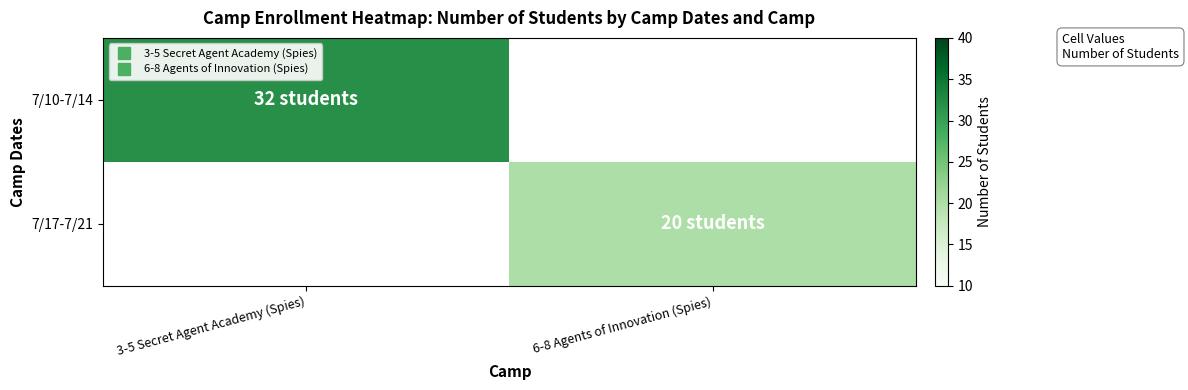

How many values in 7/10-7/14 are above zero?

1